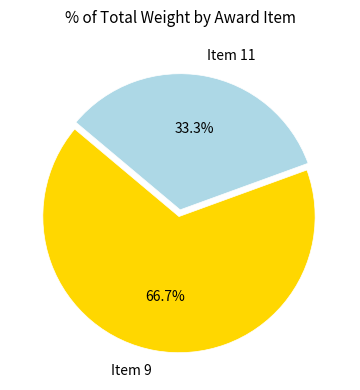

How much of the chart is everything except Item 11?

66.7%